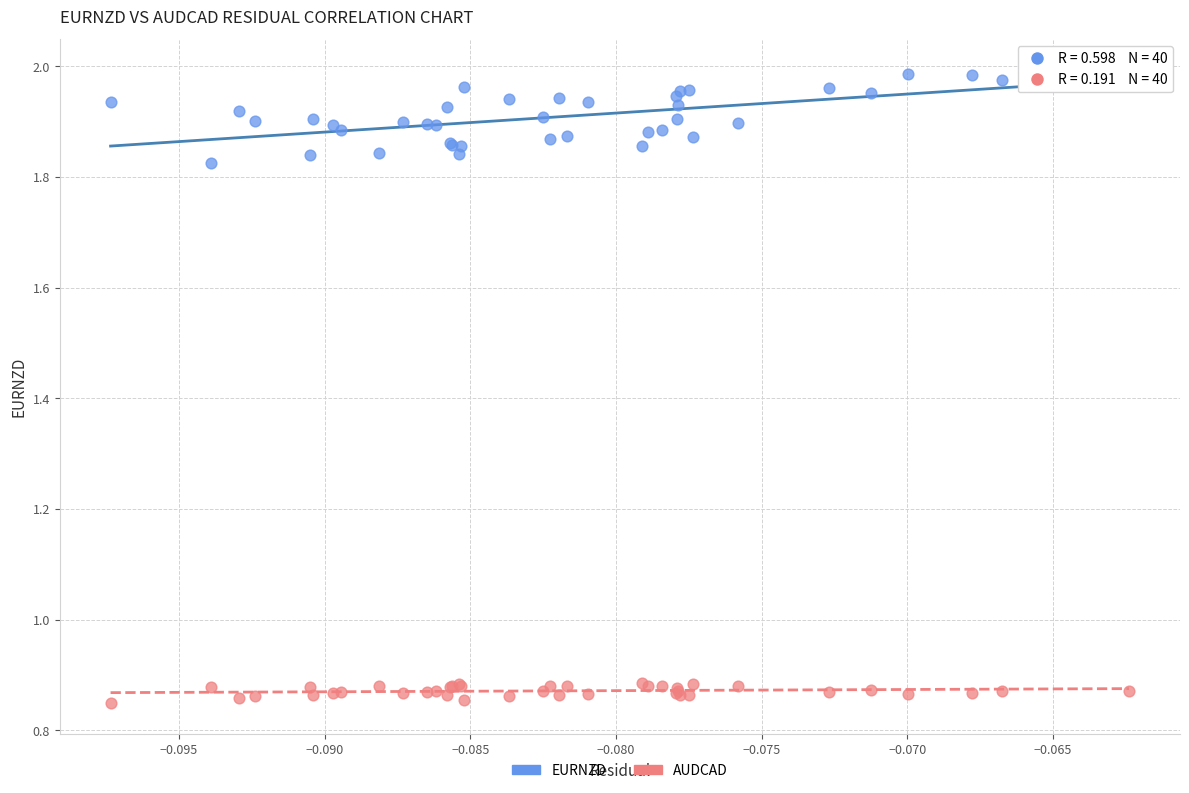

Which series reaches the maximum Y coordinate?

EURNZD